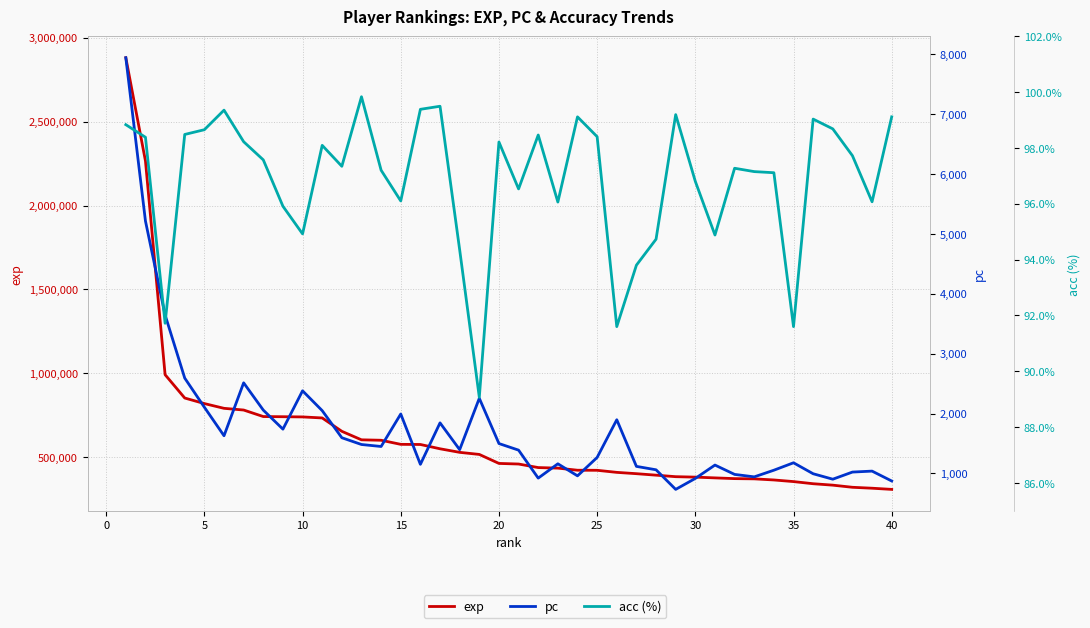

What is the maximum value for acc (%)?

99.8